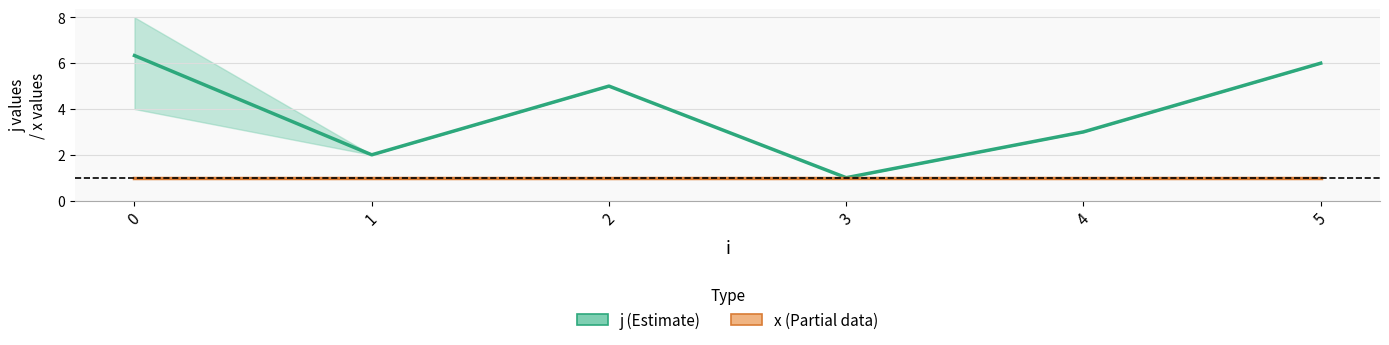

The j series shows 6.3 at 0. True or false?

True